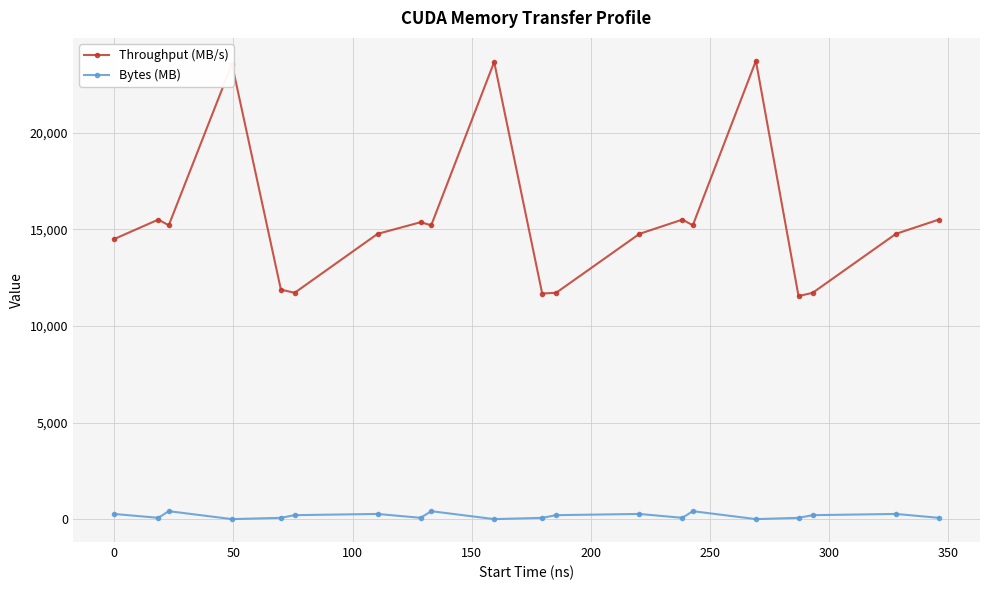

How many lines are shown in the chart?

2